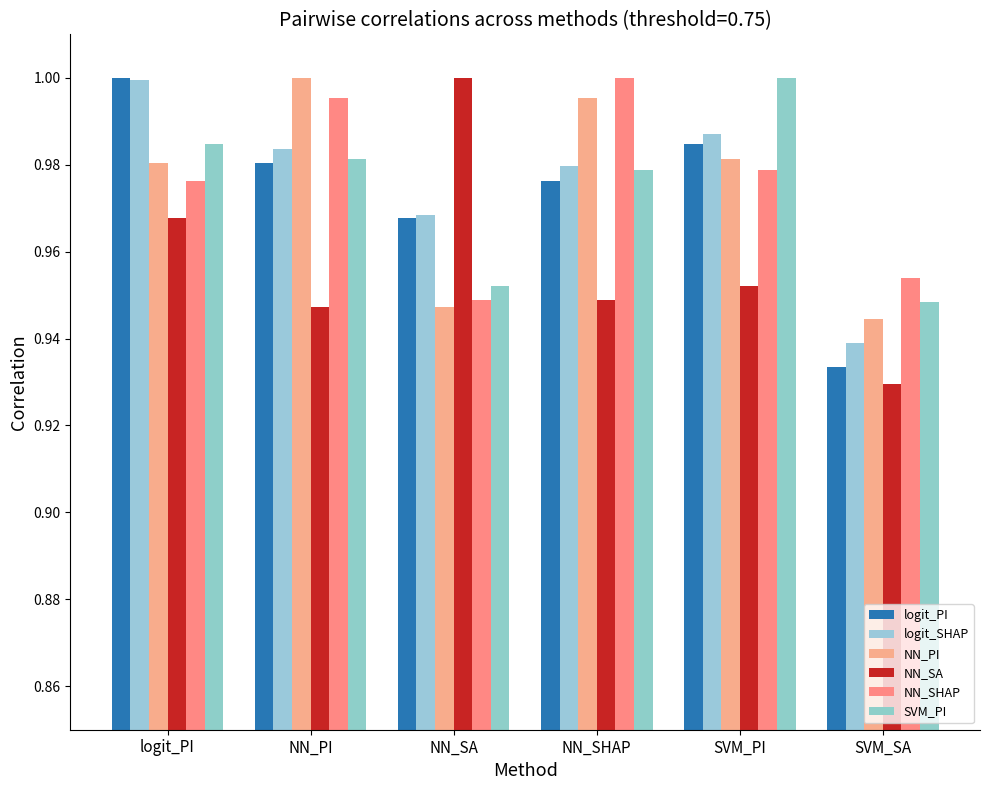

What is the maximum value shown in the chart?

1.0